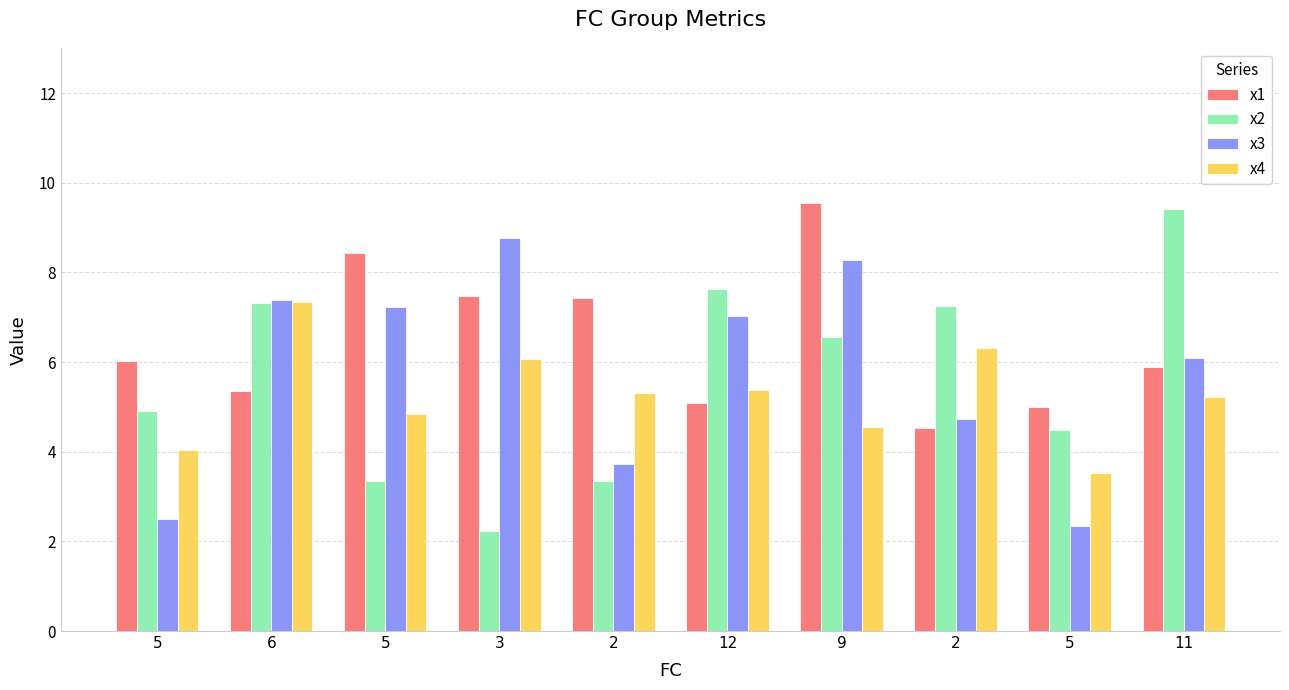

Reading left to right, what are all the values shown in this chart?

x1: 6.0	5.3	8.4	7.5	7.4	5.1	9.6	4.5	5.0	5.9
x2: 4.9	7.3	3.3	2.2	3.3	7.6	6.6	7.2	4.5	9.4
x3: 2.5	7.4	7.2	8.8	3.7	7.0	8.3	4.7	2.3	6.1
x4: 4.0	7.3	4.8	6.1	5.3	5.4	4.5	6.3	3.5	5.2